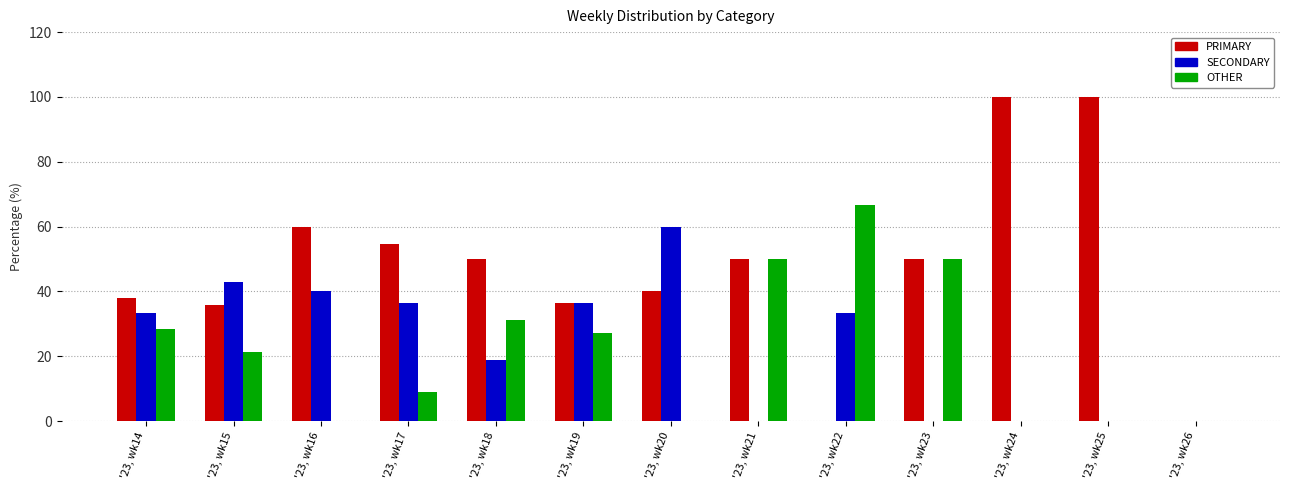

Which series has the largest range (max minus min)?

PRIMARY